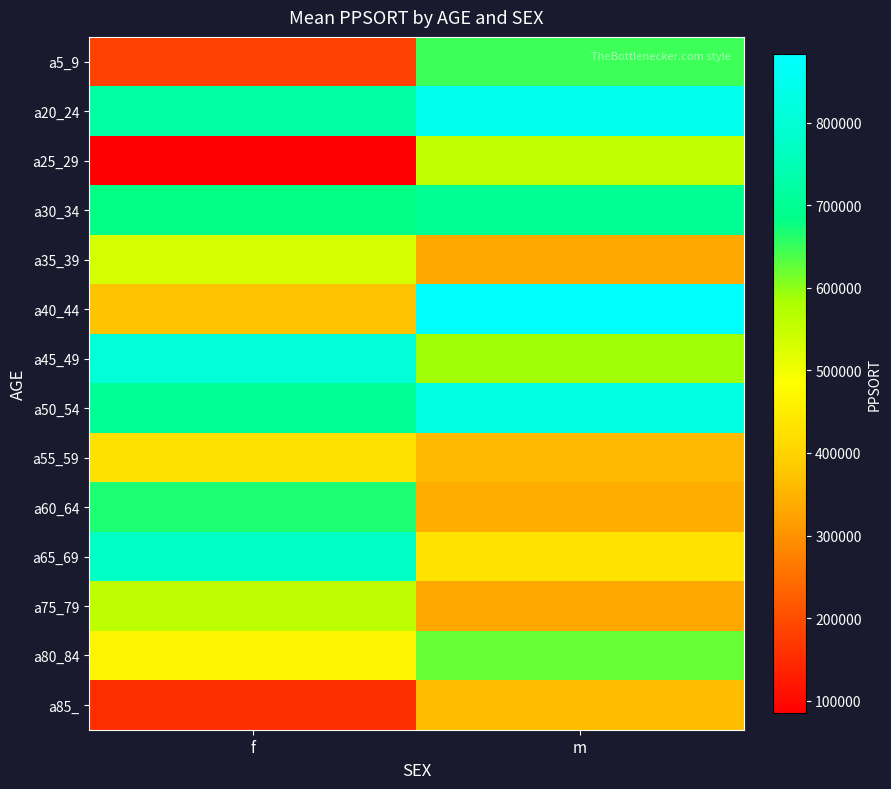

Reading left to right, what are all the values shown in this chart?

a5_9: f=181442	m=647003
a20_24: f=718549	m=847778
a25_29: f=85071	m=557859
a30_34: f=682514	m=697314
a35_39: f=532137	m=334403
a40_44: f=373339	m=883785
a45_49: f=807730	m=587576
a50_54: f=704618	m=829364
a55_59: f=428185	m=359002
a60_64: f=668097	m=342545
a65_69: f=772261	m=430921
a75_79: f=560479	m=334403
a80_84: f=464446	m=623049
a85_: f=155043	m=365301